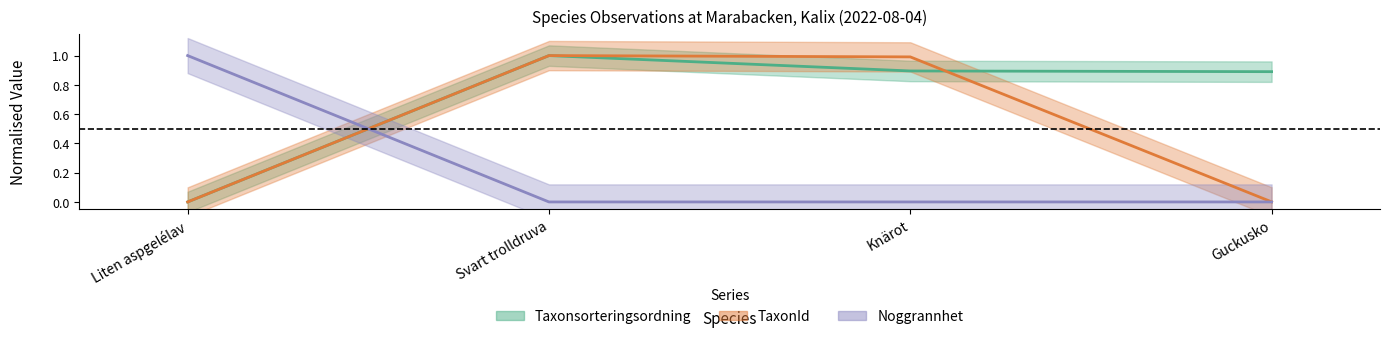

What is the total value across all series at Liten aspgelélav?

1.0